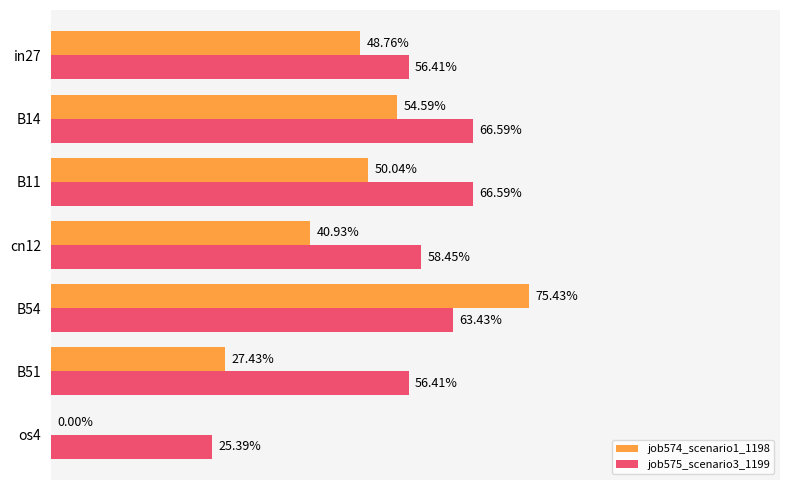

Reading left to right, transcribe all the data shown in this chart.

job574_scenario1_1198: 0.5	0.5	0.5	0.4	0.8	0.3	0.0
job575_scenario3_1199: 0.6	0.7	0.7	0.6	0.6	0.6	0.3